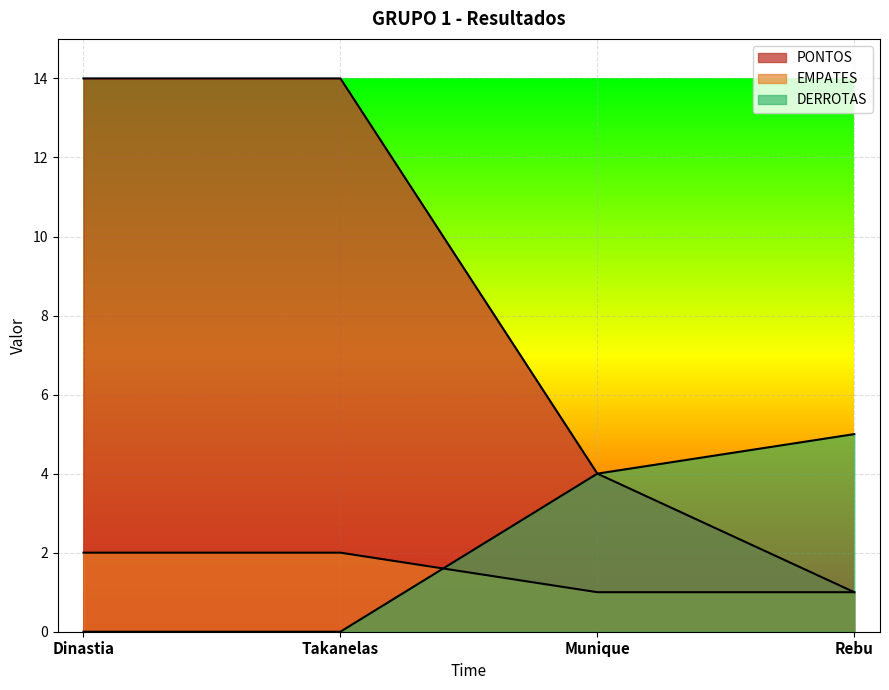

At which category is the sum across all series the highest?

Dinastia